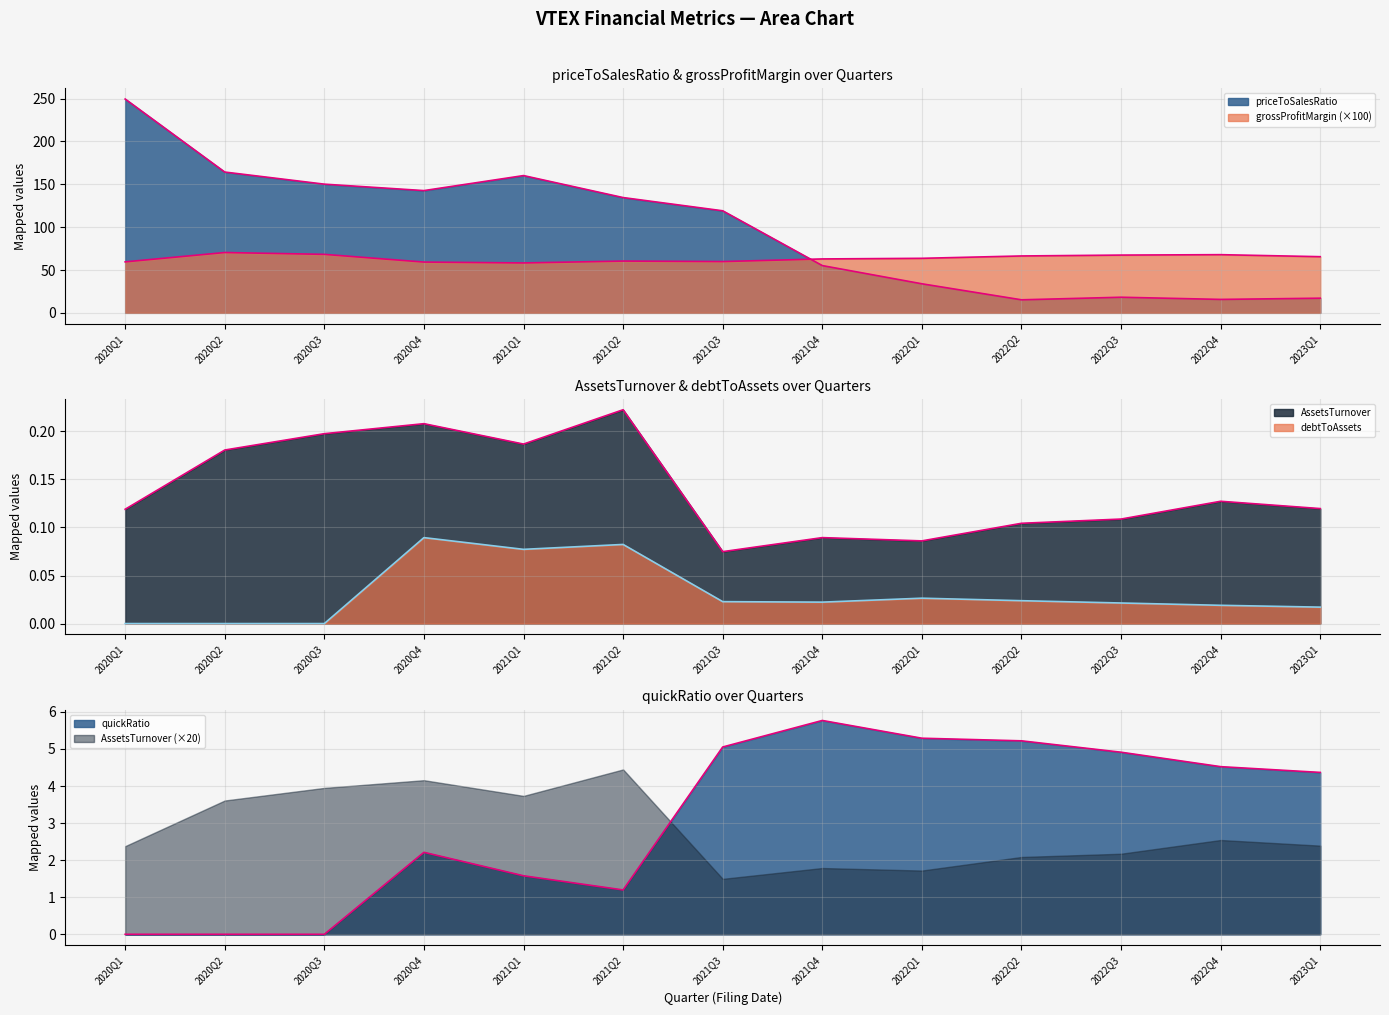

How many lines are shown in the chart?

5